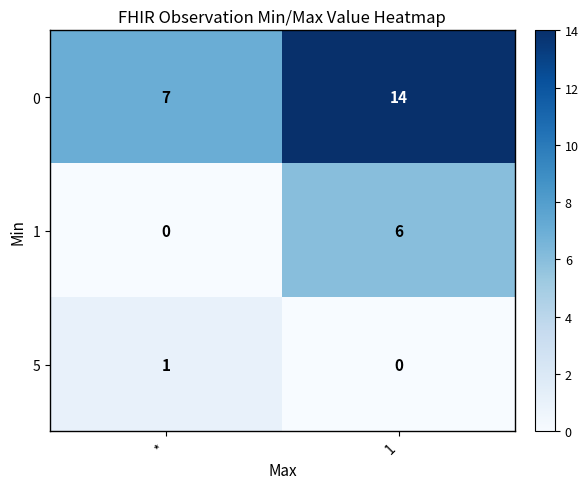

What is the spread (max minus min) of values at 1?

14